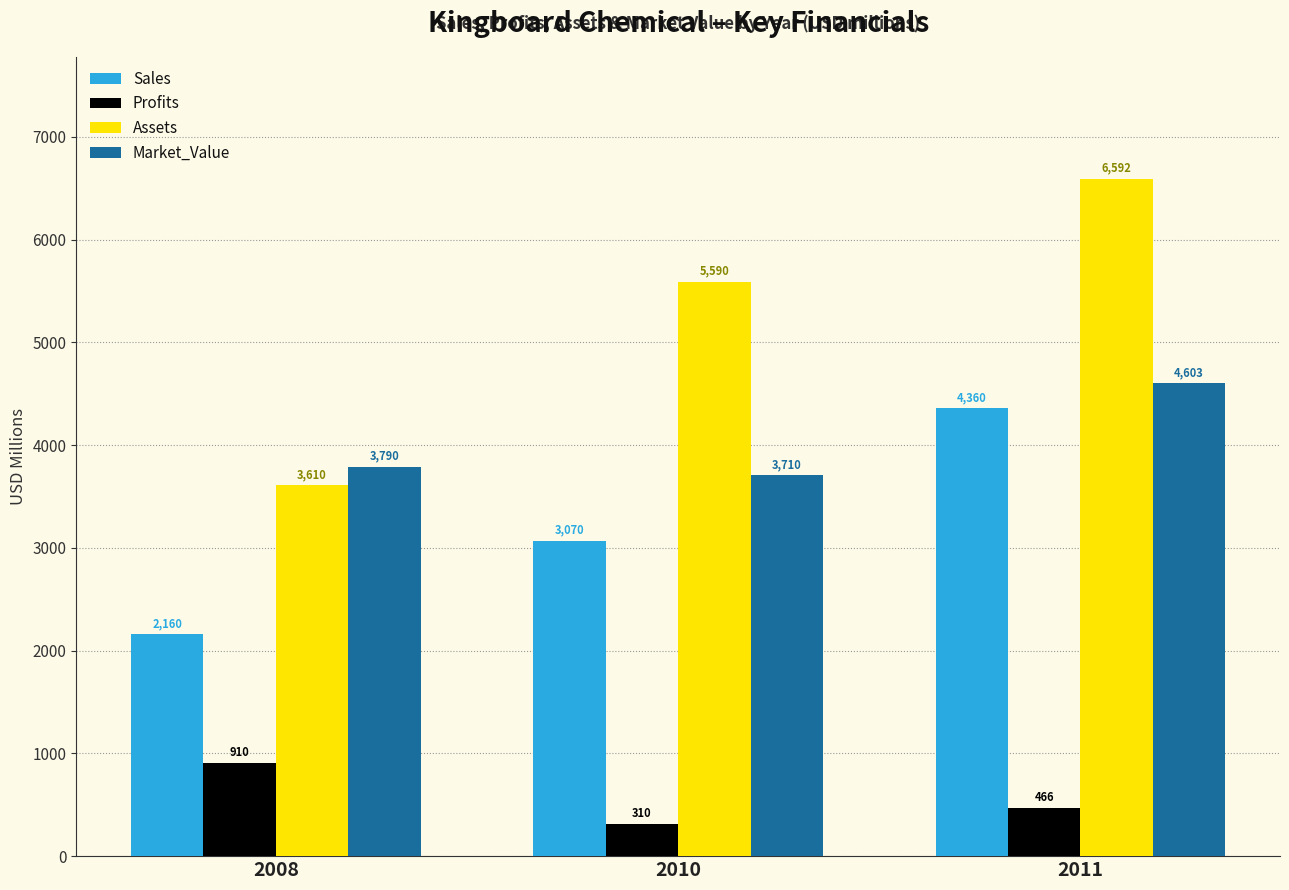

At which label does Sales reach its minimum?

2008